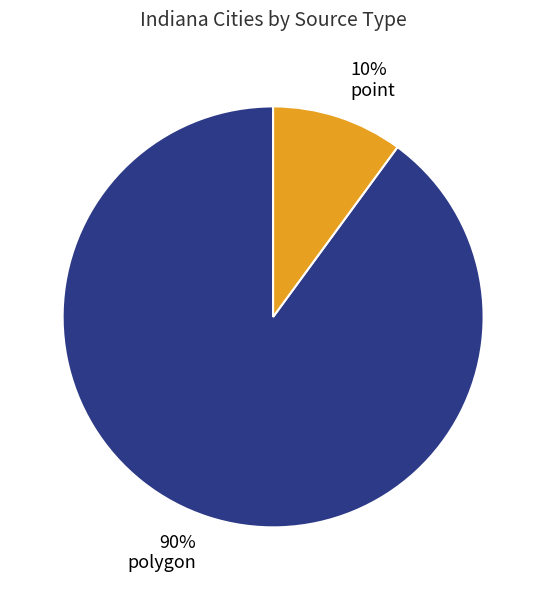

The polygon slice represents 95% of the pie. True or false?

False